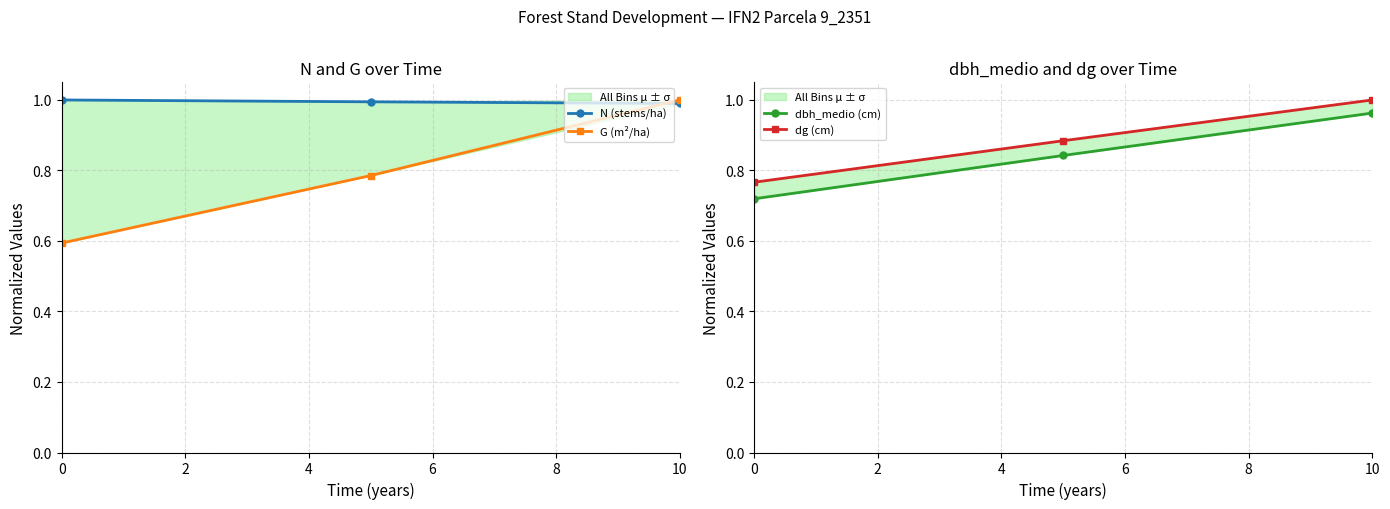

Rank the series by their maximum value, from highest to lowest.

N (stems/ha), G (m²/ha), dg (cm), dbh_medio (cm)